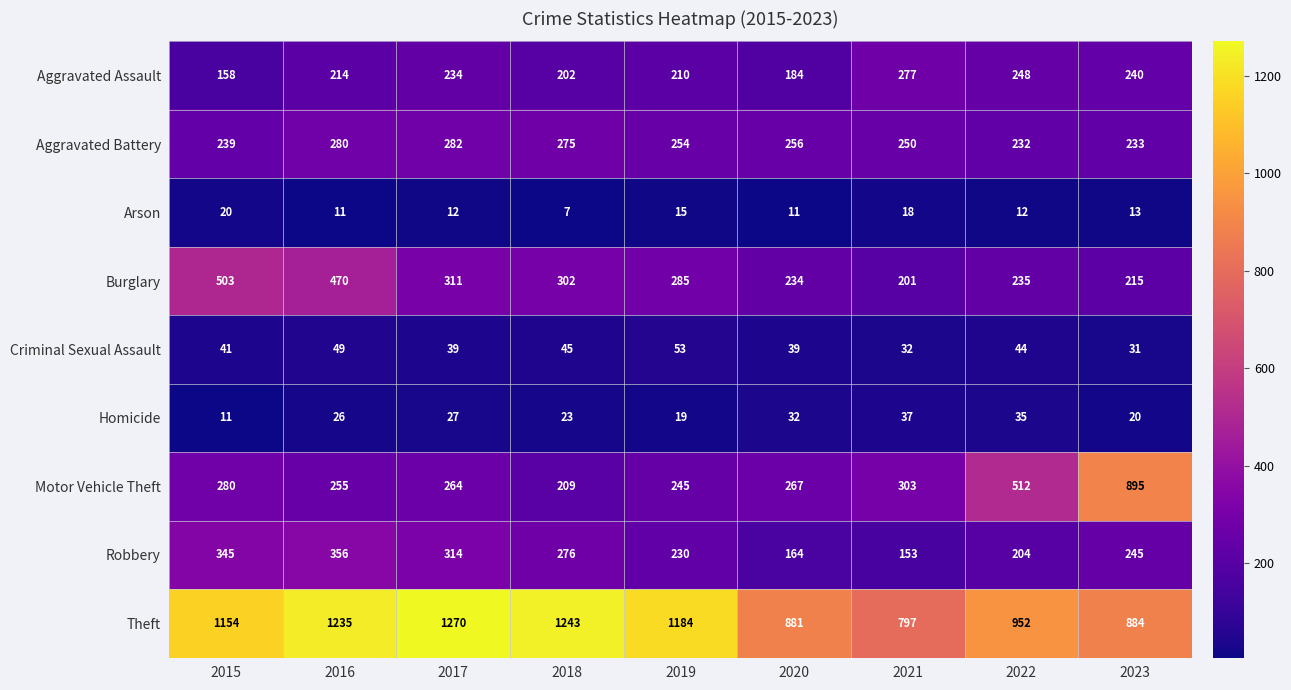

What is the minimum value shown in the chart?

7